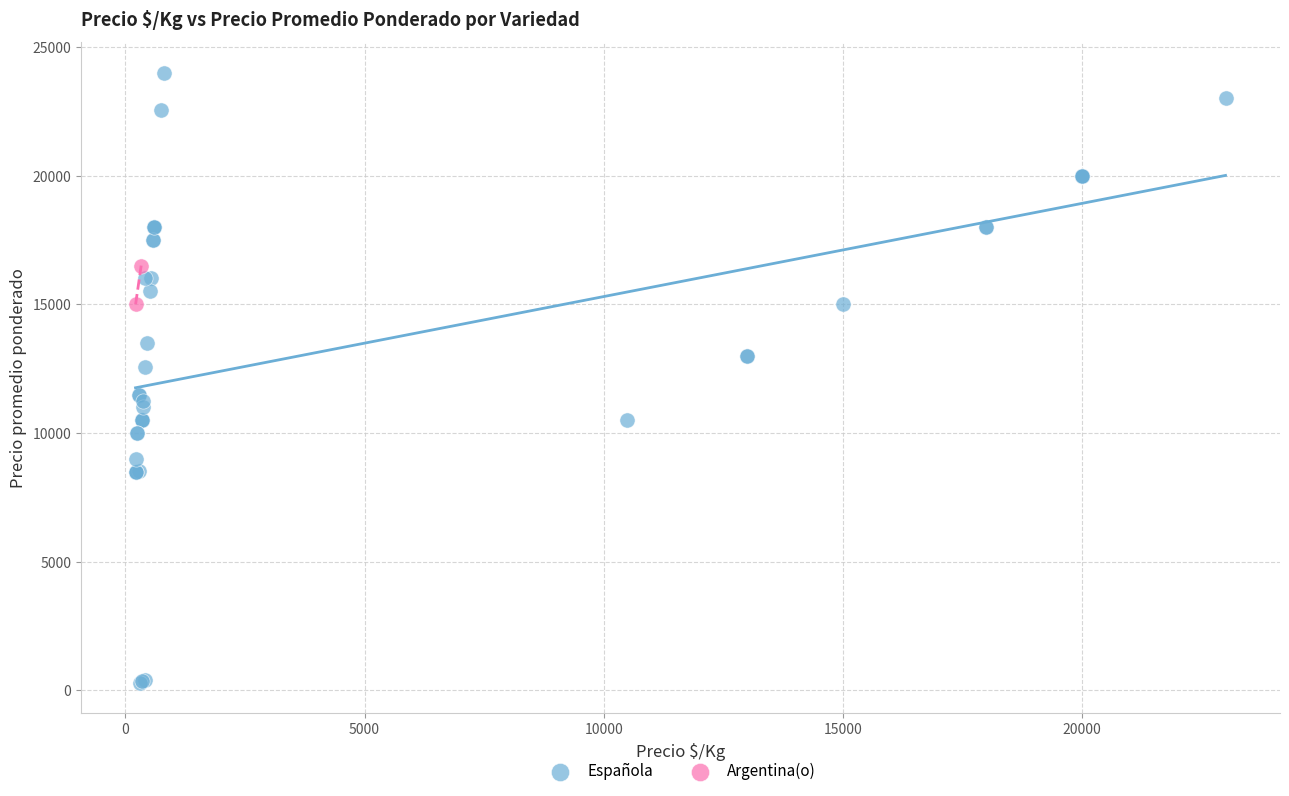

What are all the series names shown in the legend?

Española, Argentina(o)